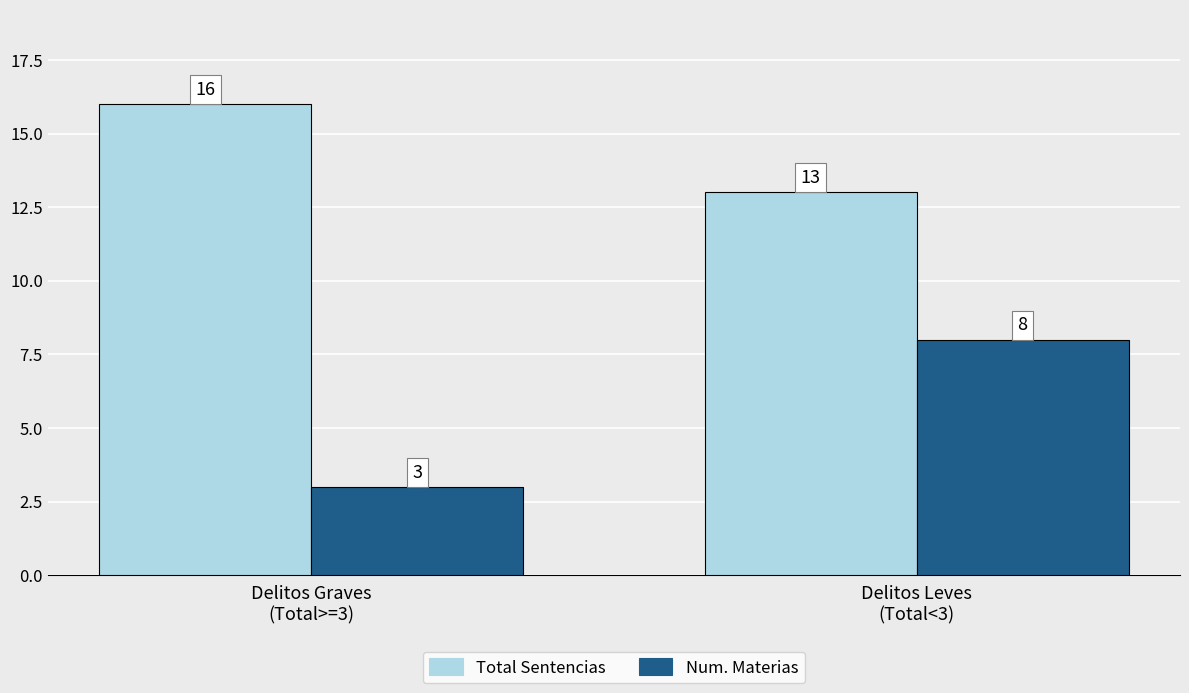

What is the difference between the Total Sentencias values at Delitos Leves
(Total<3) and Delitos Graves
(Total>=3)?

3